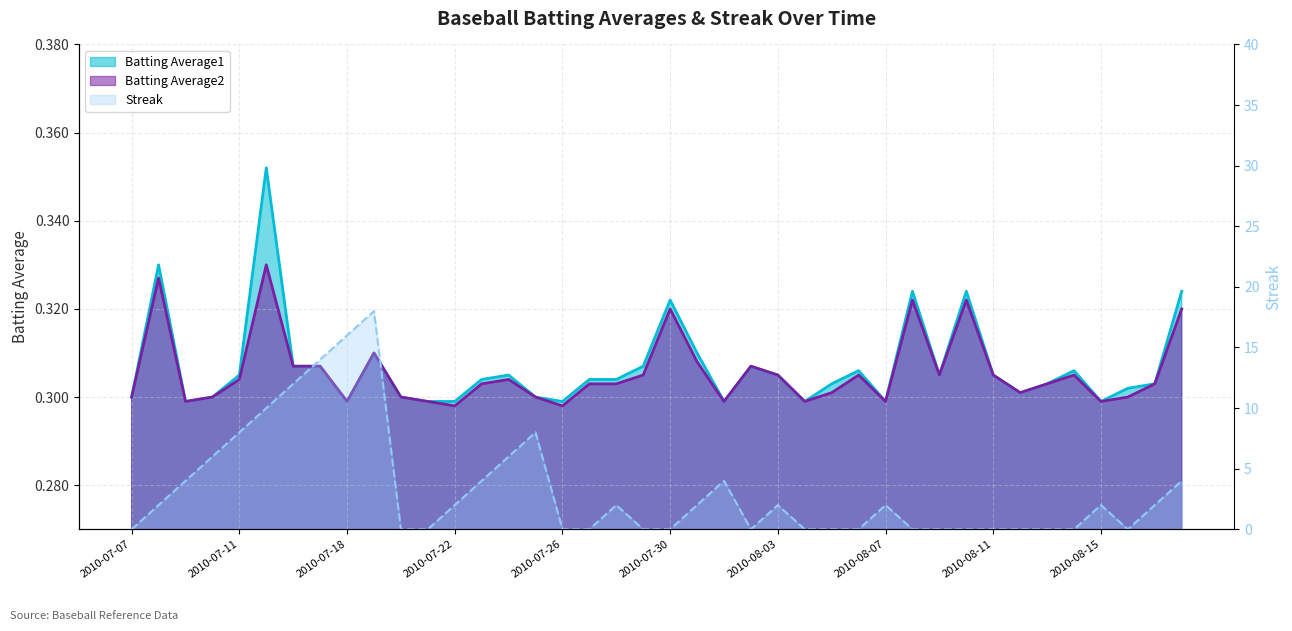

How many Batting Average1 values are between 0 and 1?

40